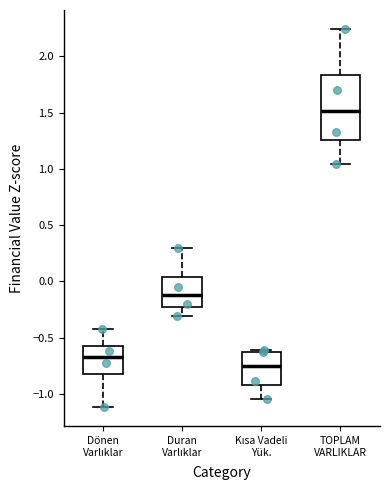

Which box's median line is the lowest?

Kısa Vadeli Yük.